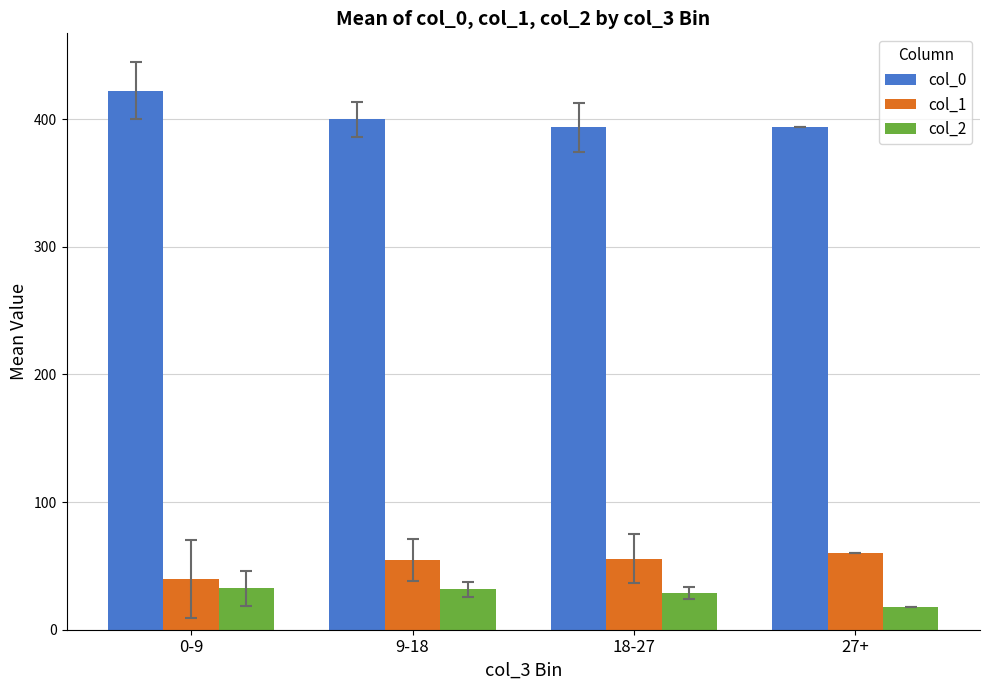

Rank the series at 18-27 from highest to lowest value.

col_0, col_1, col_2